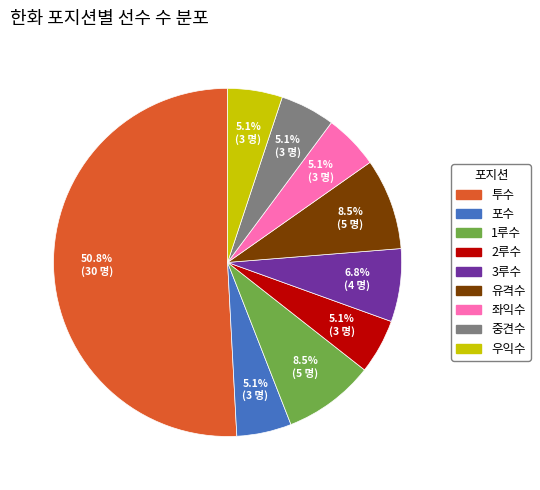

Is the sum of 2루수 and 1루수 greater than half?

No